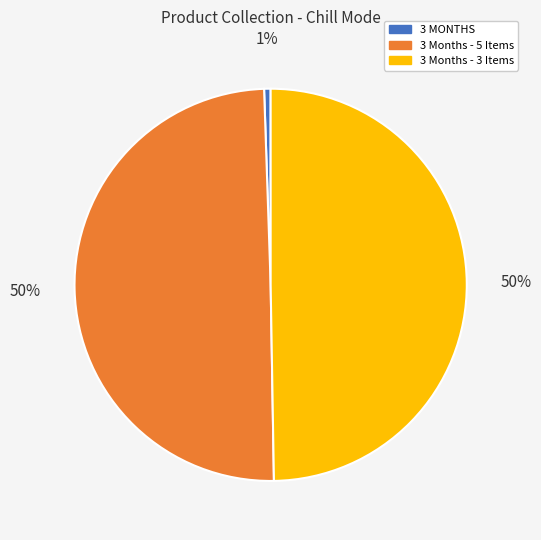

The 3 MONTHS slice represents 1% of the pie. True or false?

True